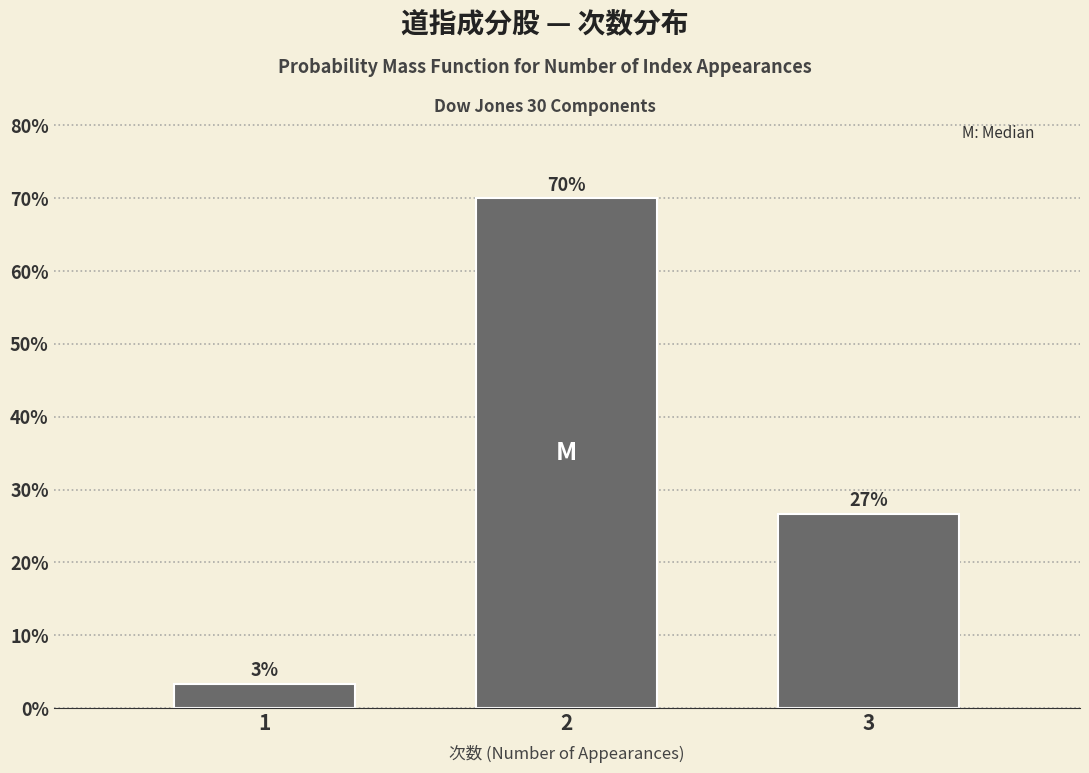

Are the bars horizontal?

No